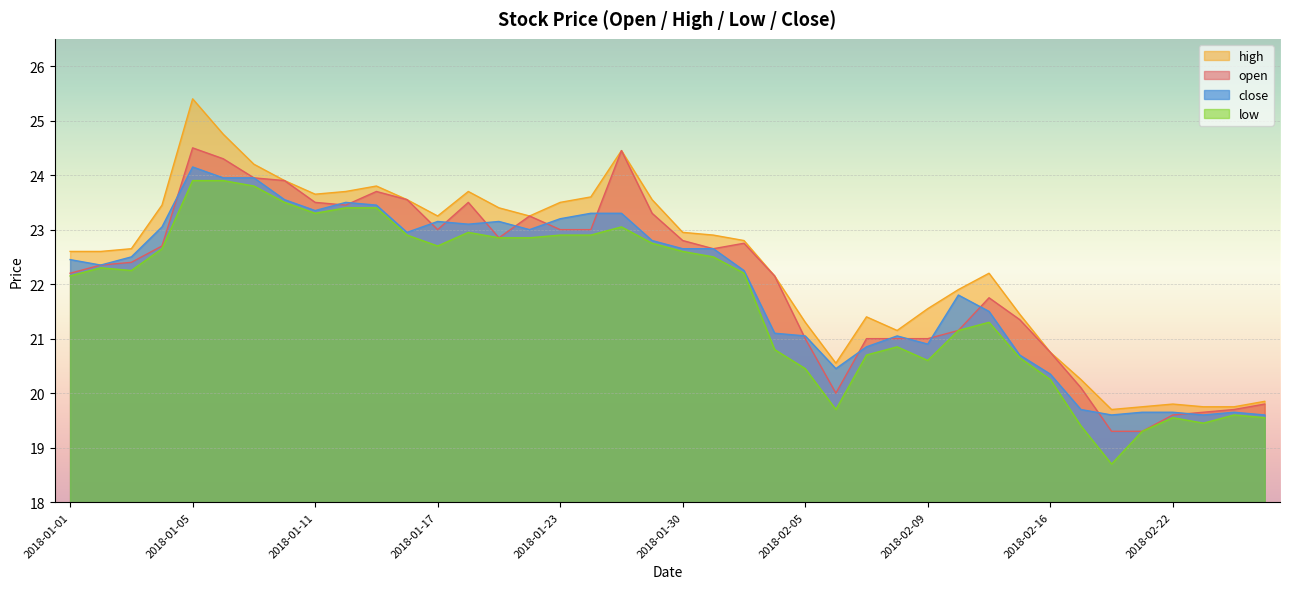

True or false: high and low cross at least once.

False